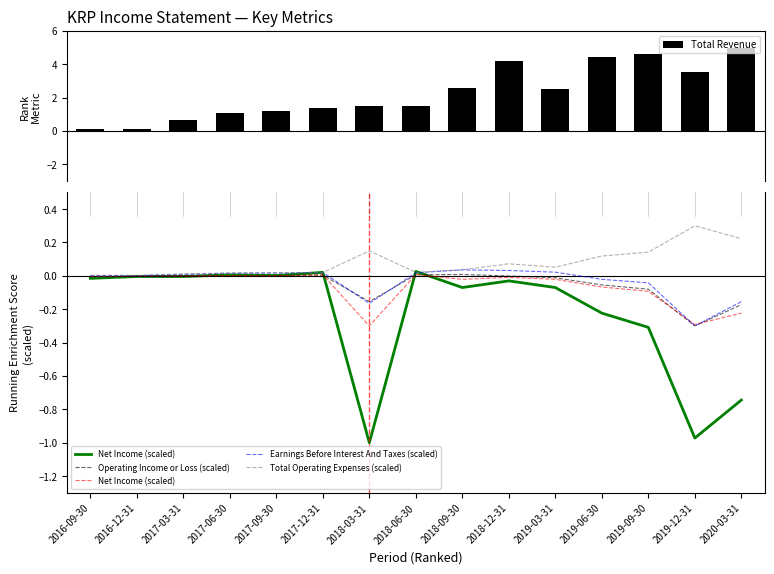

What is the total value across all series at 2019-03-31?

2.5